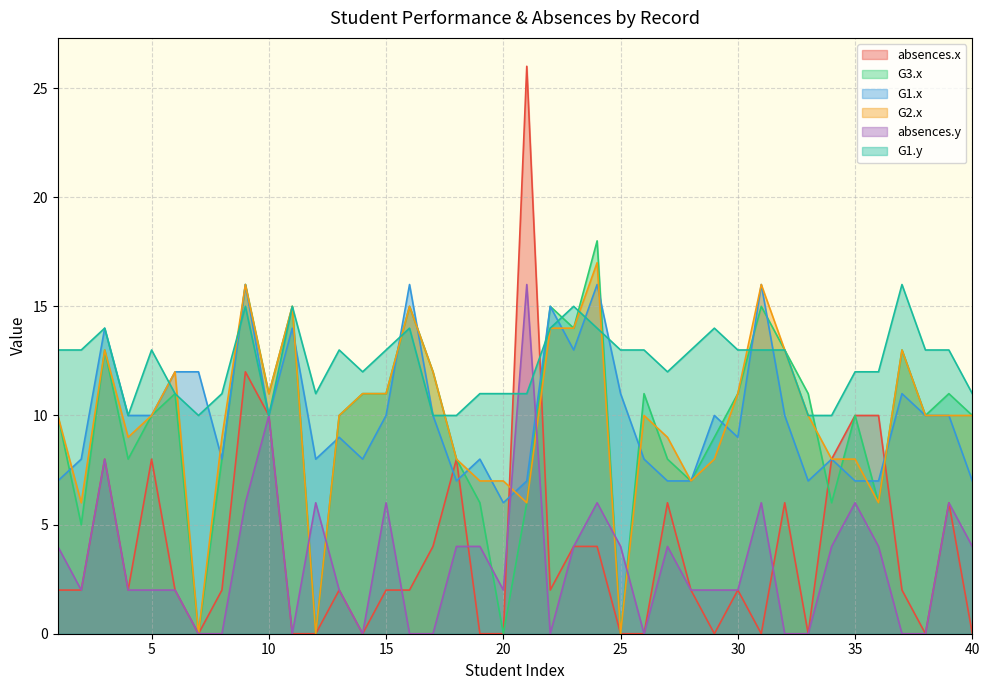

How many values in the absences.y series are below 2?

12